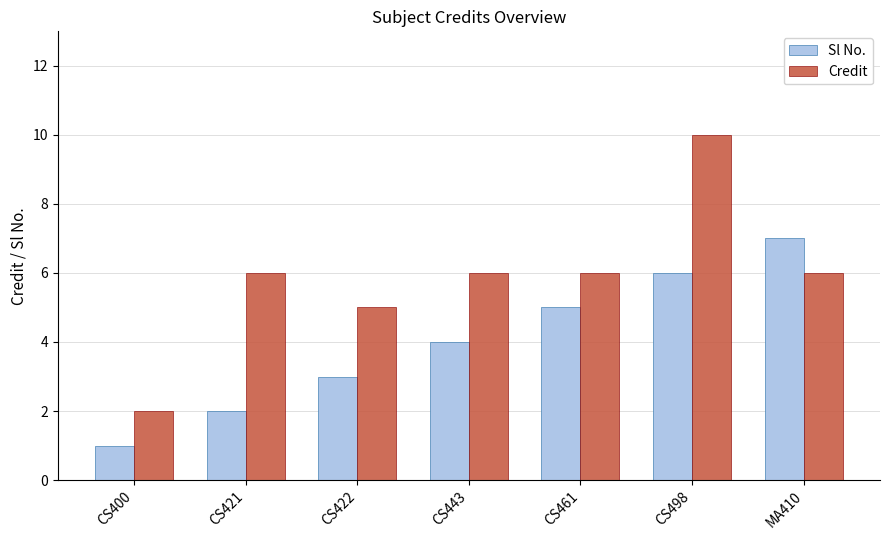

Between CS421 and CS461, which series saw the biggest shift?

Sl No.